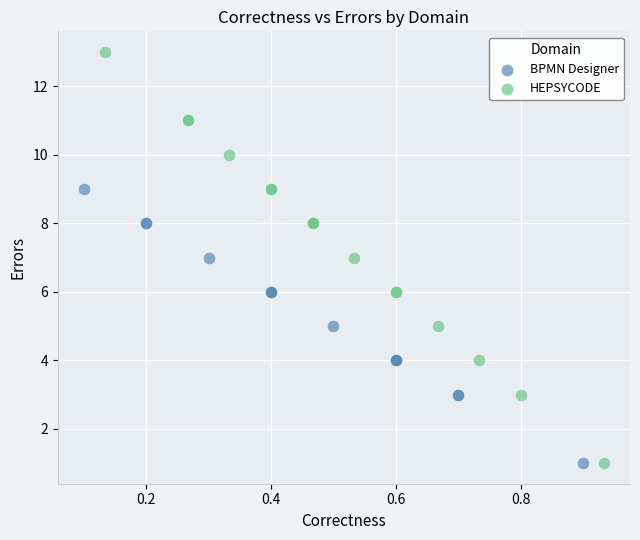

Which series contains the highest Y value?

HEPSYCODE